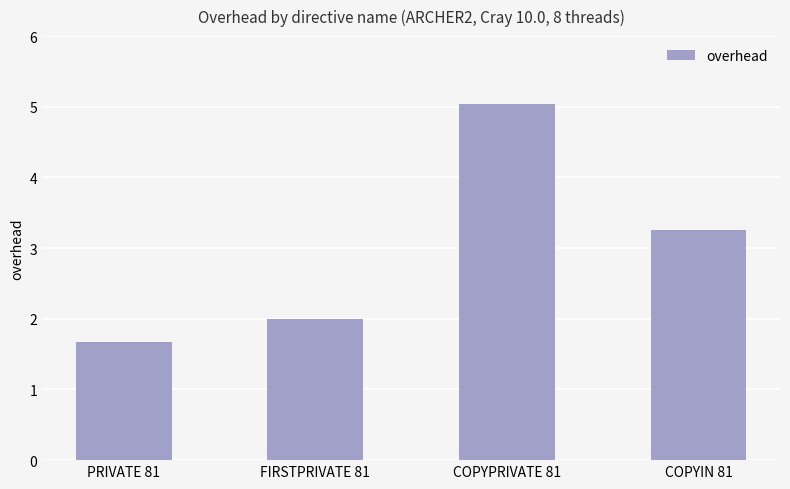

Rank the categories by value from lowest to highest.

PRIVATE 81, FIRSTPRIVATE 81, COPYIN 81, COPYPRIVATE 81